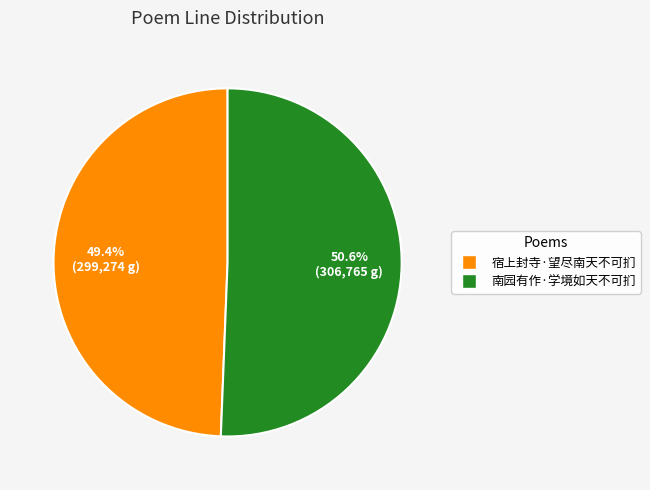

Does 南园有作·学境如天不可扪 represent more than half of the total?

Yes